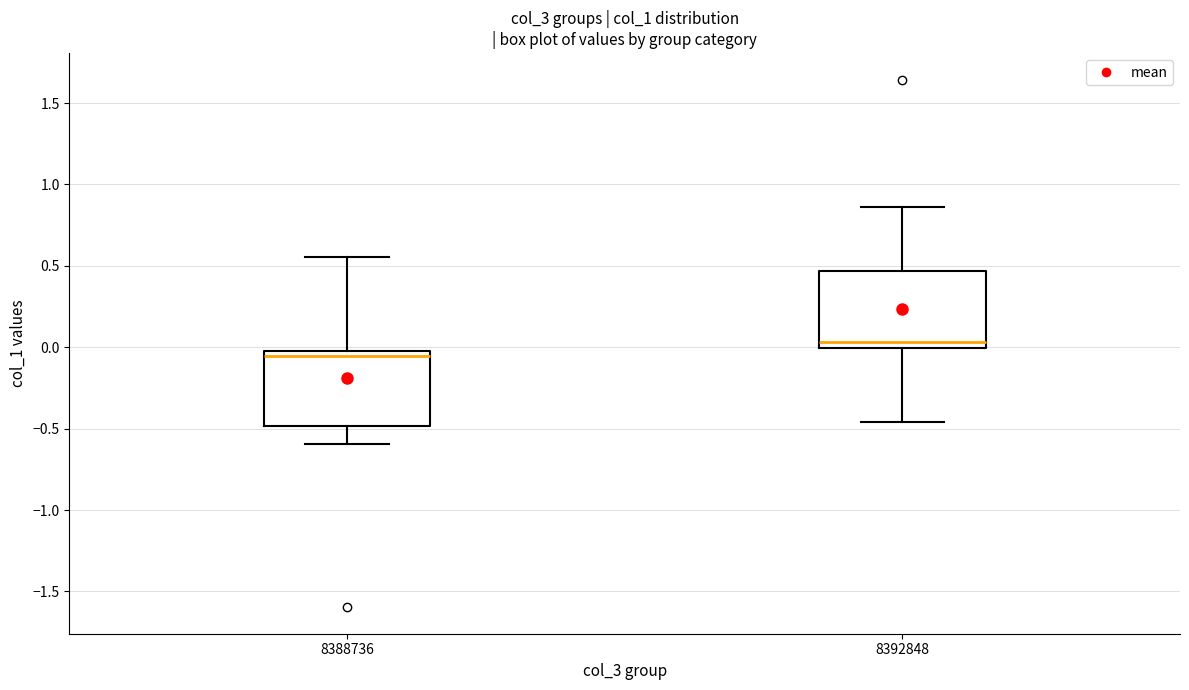

Where does the median line of the box at x = 8388736 sit on the y-axis? The values are not printed on the chart, so give them approximately, as read against the axis.

-0.05